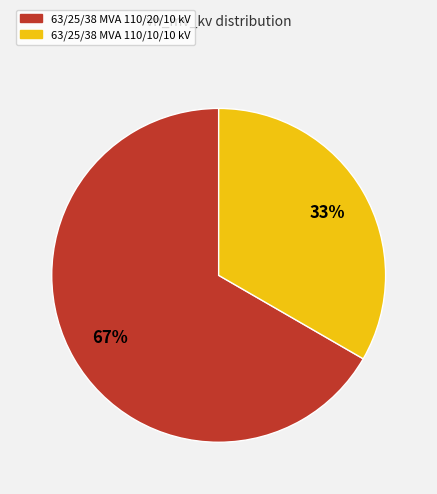

Is the sum of 63/25/38 MVA 110/20/10 kV and 63/25/38 MVA 110/10/10 kV greater than half?

Yes